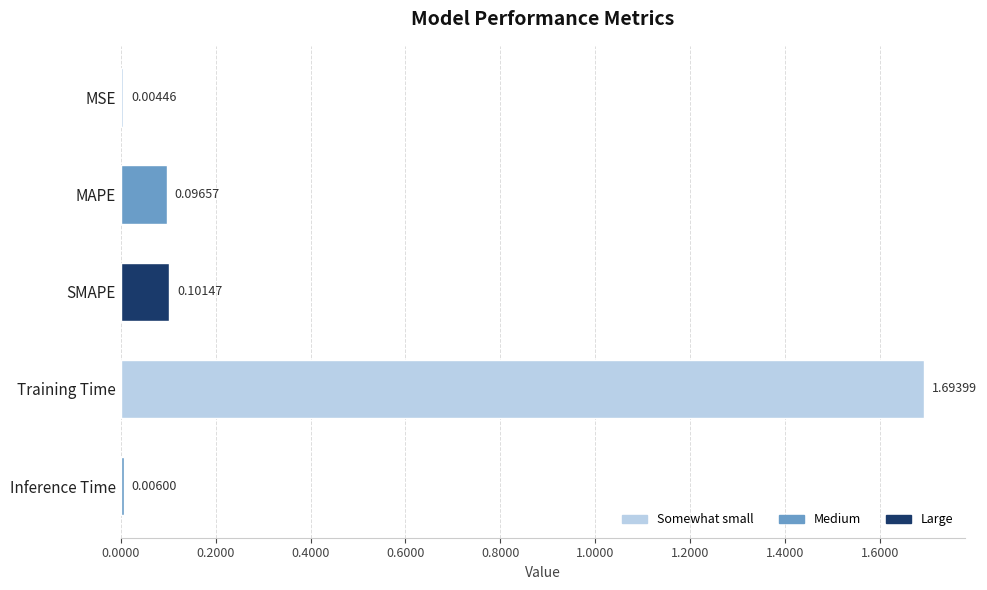

What is the change in value from MSE to SMAPE?

+0.1